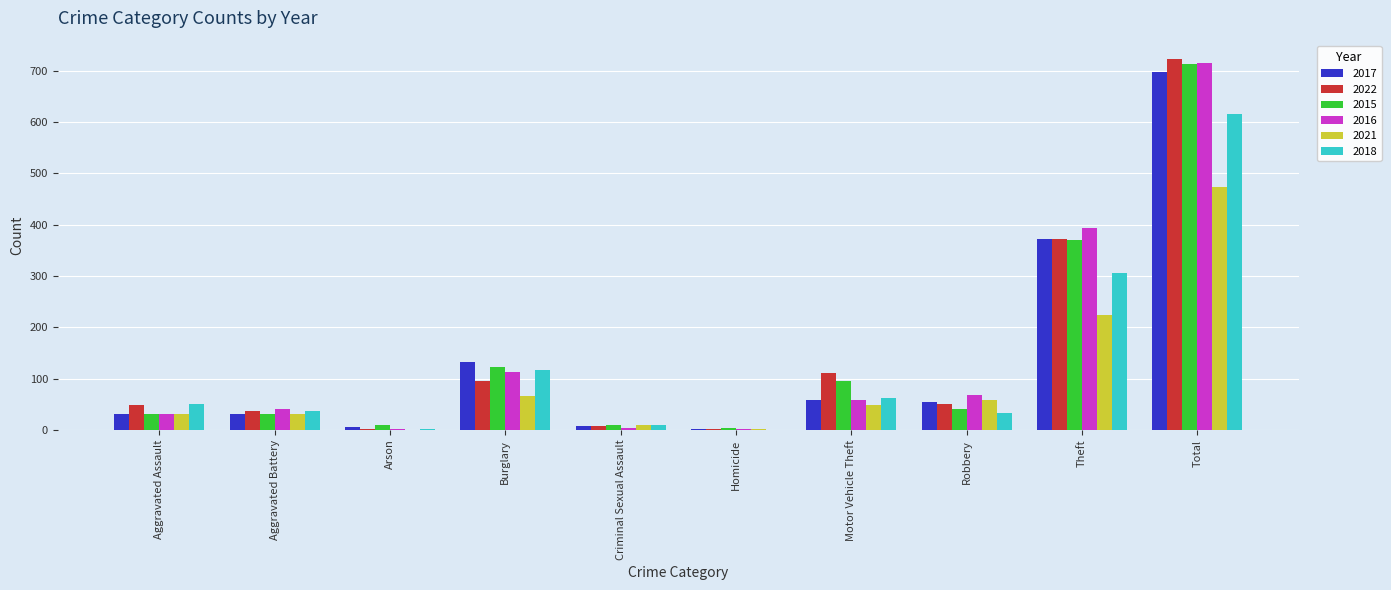

How many data points does each series have?

10